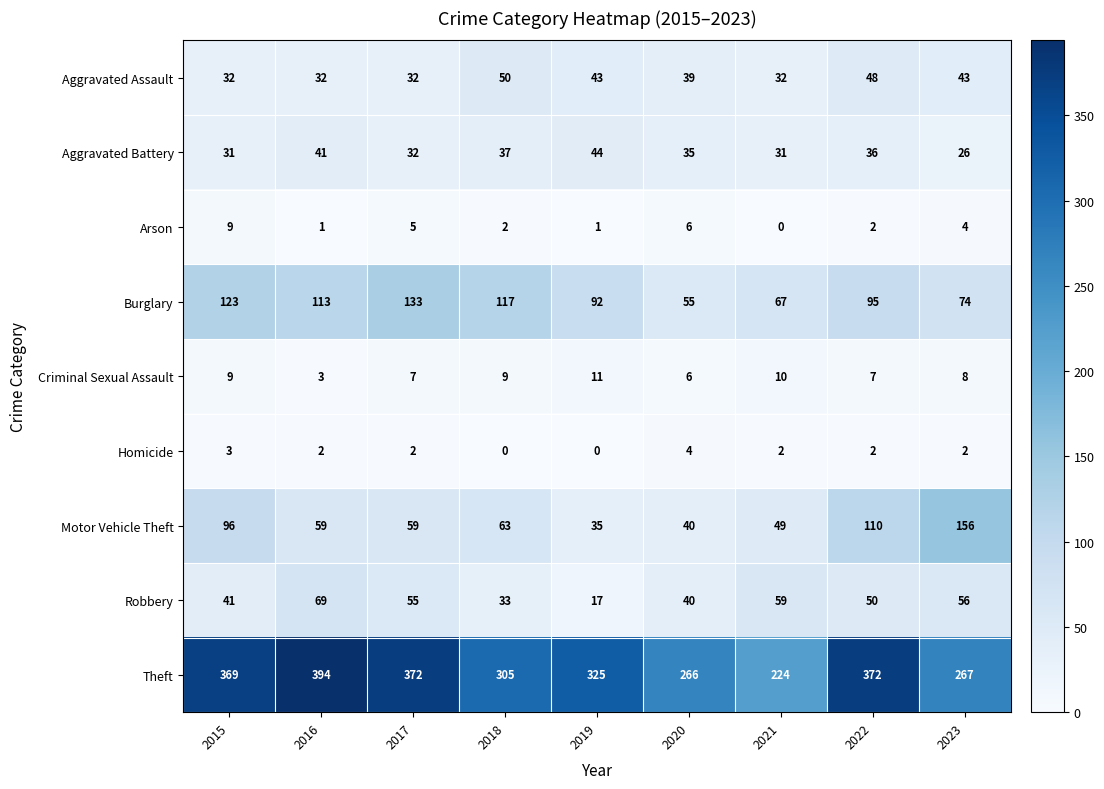

Rank the series by their maximum value, from highest to lowest.

Theft, Motor Vehicle Theft, Burglary, Robbery, Aggravated Assault, Aggravated Battery, Criminal Sexual Assault, Arson, Homicide